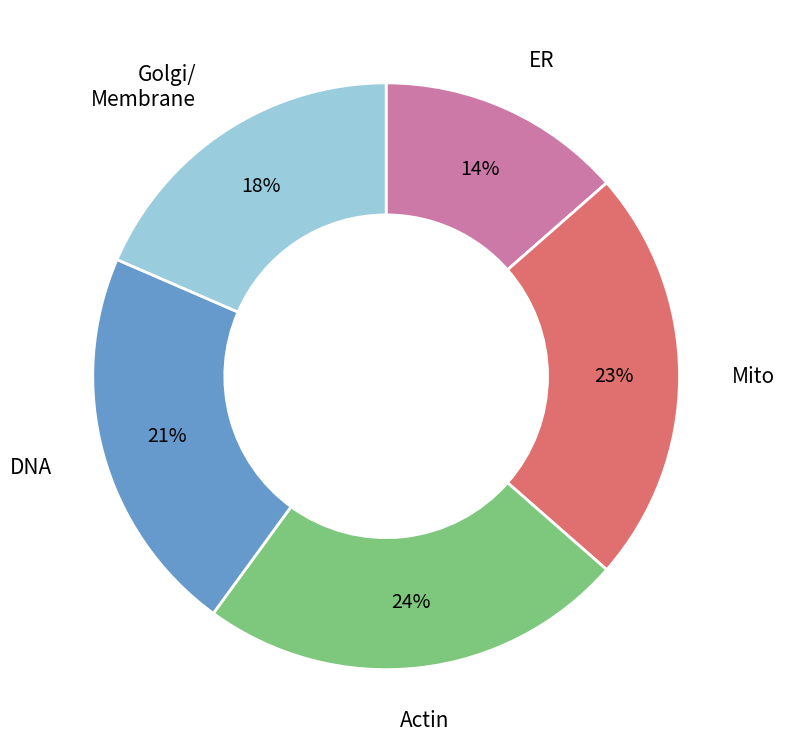

To the nearest percent, what is the difference between the largest and smallest slice percentages?

10%